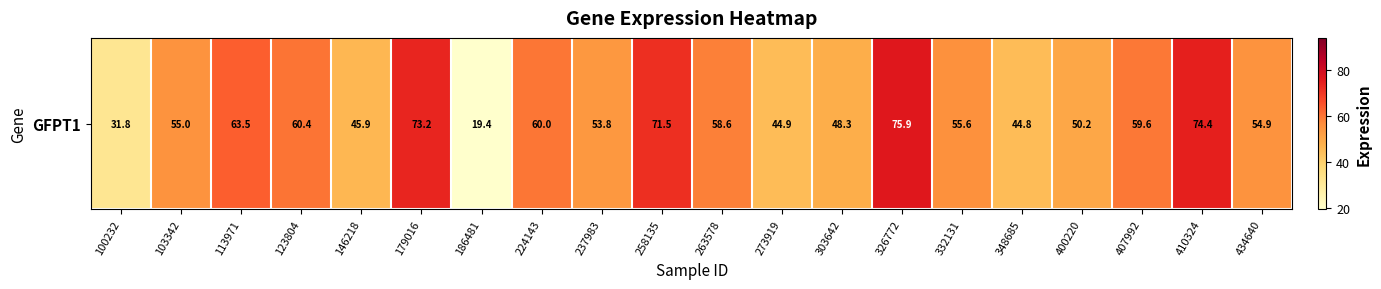

List the labels in order of value, largest first.

326772, 410324, 179016, 258135, 113971, 123804, 224143, 407992, 263578, 332131, 103342, 434640, 237983, 400220, 303642, 146218, 273919, 348685, 100232, 186481